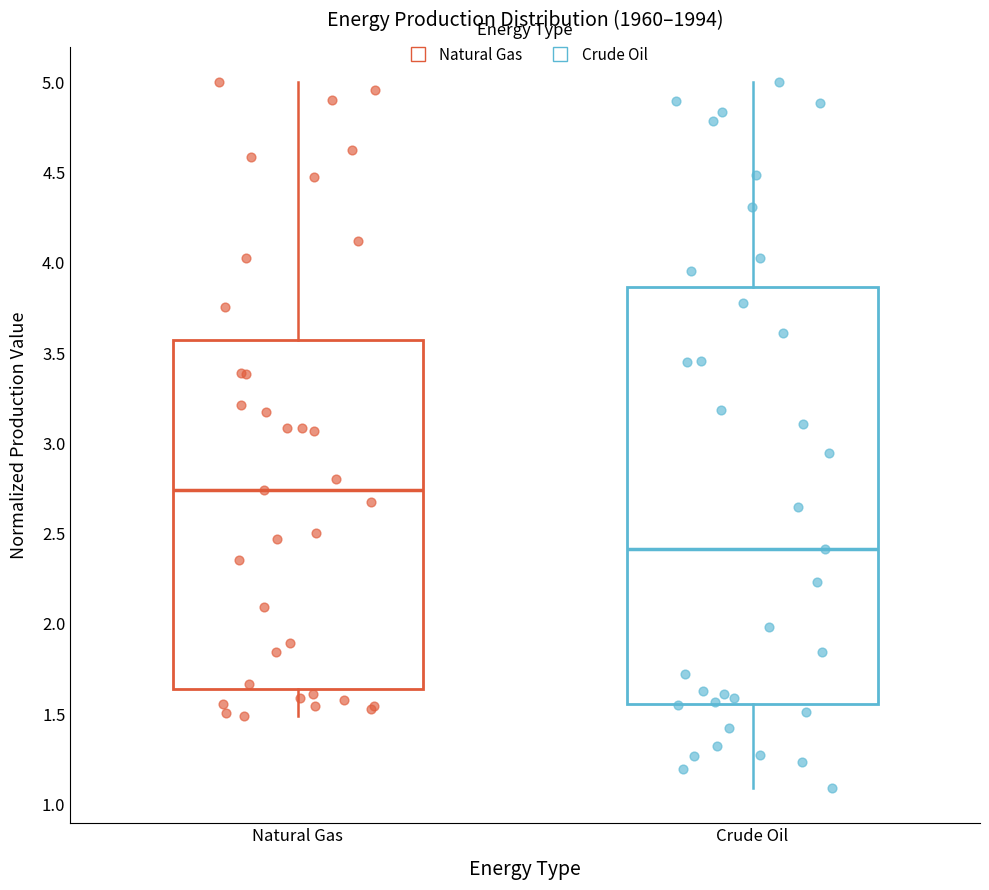

Where does the median line of the box for Crude Oil sit on the y-axis? The values are not printed on the chart, so give them approximately, as read against the axis.

2.40